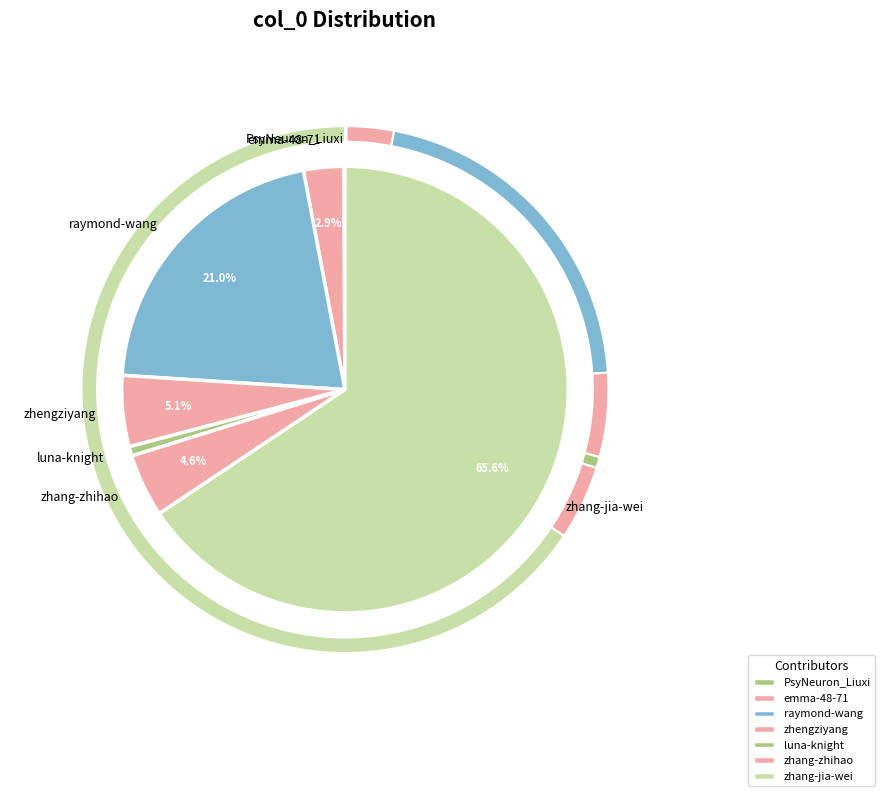

What is the majority slice?

zhang-jia-wei